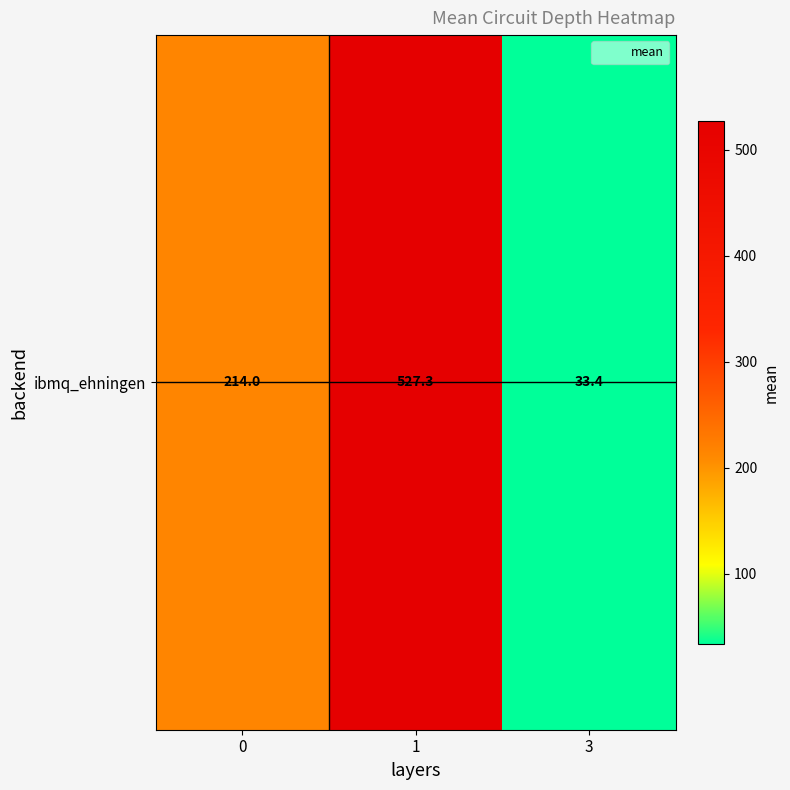

List the labels in order of value, smallest first.

3, 0, 1